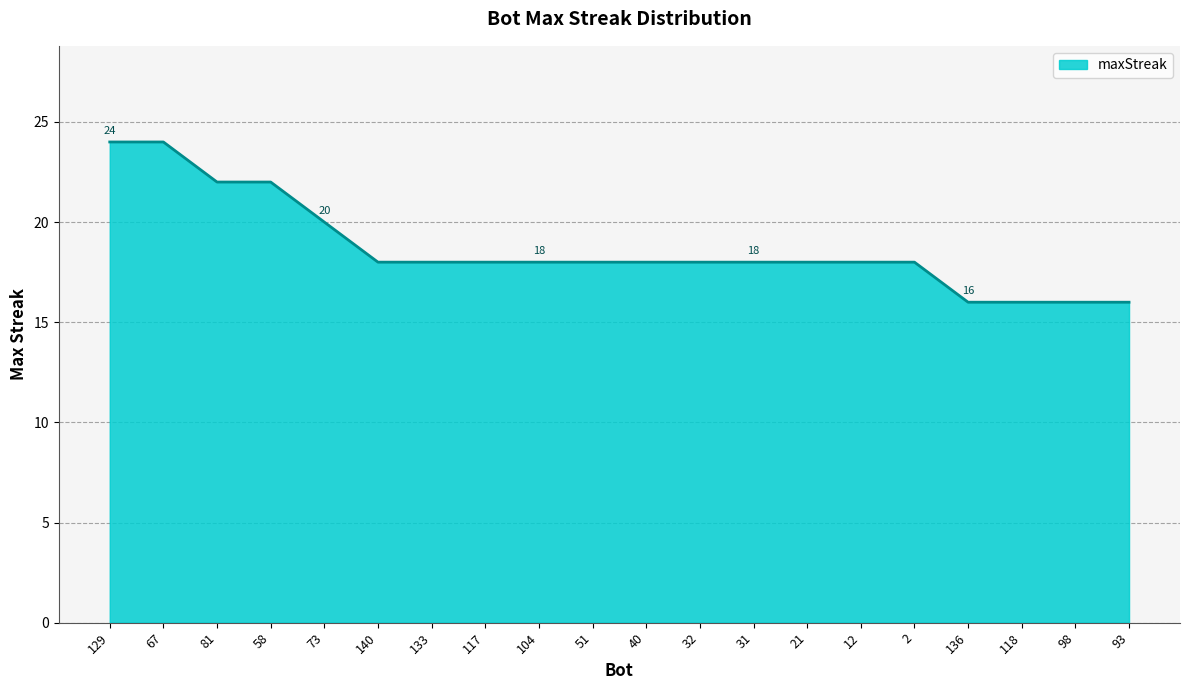

The value at 104 is 8. True or false?

False